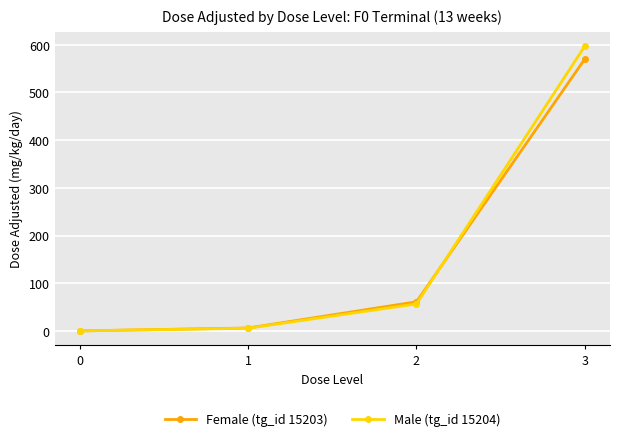

How many series are shown in this chart?

2